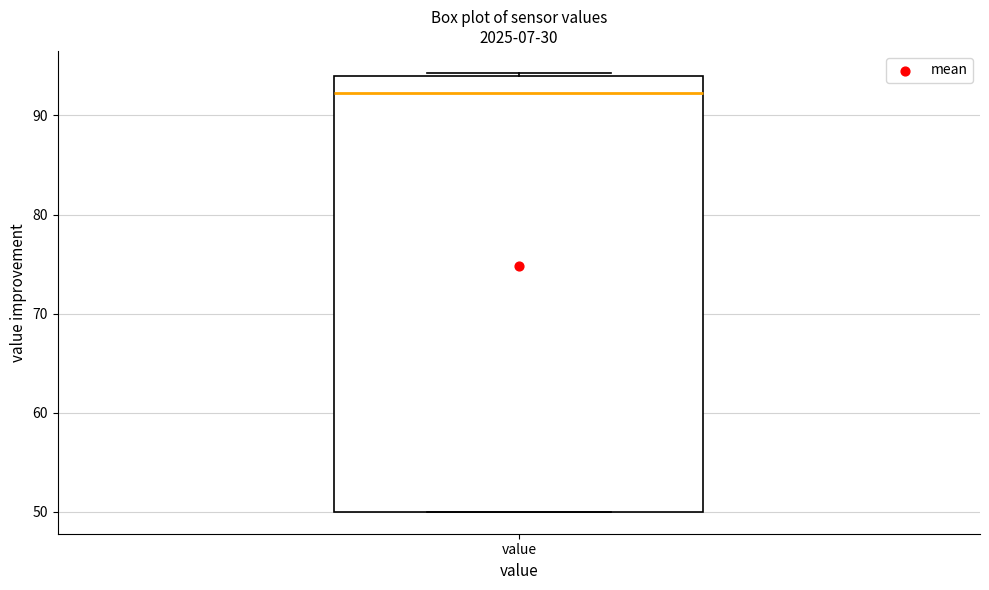

Transcribe this box plot: give where the median line is, the range the box spans, and where the two whiskers end, as read against the y-axis. The values are not printed on the chart, so give them approximately, as read against the axis.

median 92, box 50 to 94, whiskers 50 to 94